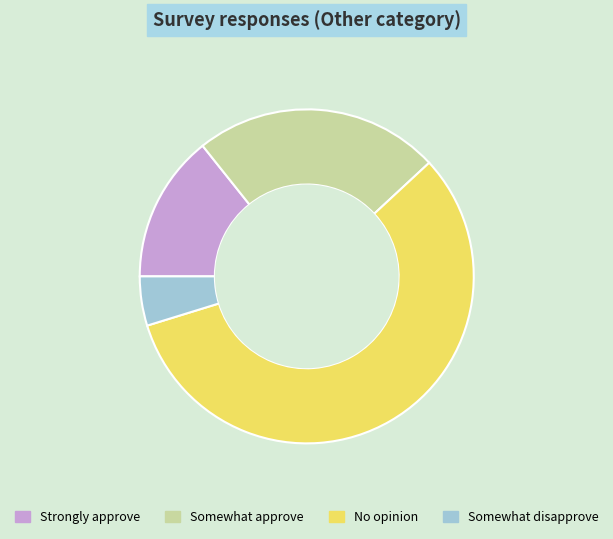

Which has a higher value, Somewhat disapprove or Somewhat approve?

Somewhat approve